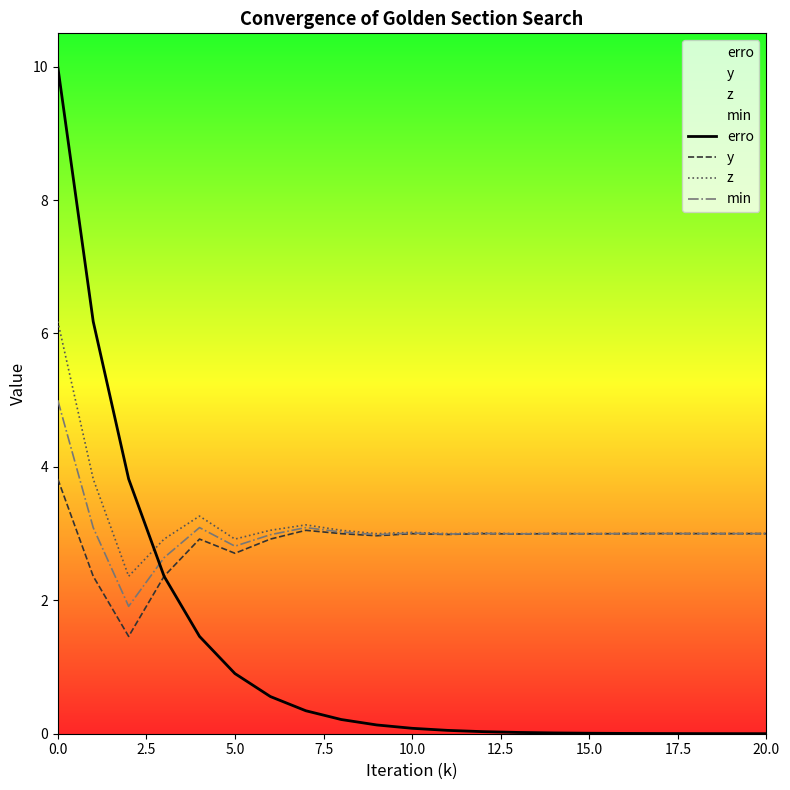

Rank the series by their maximum value, from lowest to highest.

y, min, z, erro